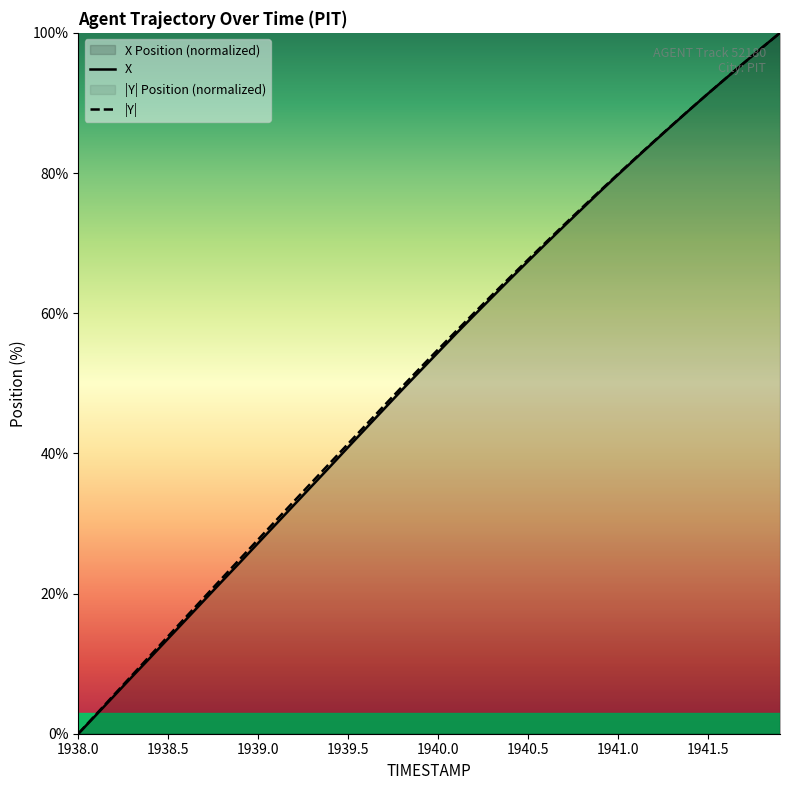

Reading left to right, list all the values displayed in this chart.

X: 1938.0=0.0	1938.1=2.7	1938.2=5.4	1938.3=8.2	1938.4=10.9	1938.5=13.6	1938.6=16.3	1938.7=19.1	1938.8=21.8	1938.9=24.5	1939.0=27.2	1939.1=29.9	1939.2=32.7	1939.3=35.4	1939.4=38.1	1939.5=40.9	1939.6=43.6	1939.7=46.4	1939.8=49.1	1939.9=51.8	1940.0=54.4	1940.1=57.1	1940.2=59.7	1940.3=62.3	1940.4=64.9	1940.5=67.4	1940.6=69.9	1940.7=72.4	1940.8=74.9	1940.9=77.4	1941.0=79.8	1941.1=82.1	1941.2=84.5	1941.3=86.8	1941.4=89.1	1941.5=91.3	1941.6=93.5	1941.7=95.7	1941.8=97.9	1941.9=100.0
Y: 1938.0=0.0	1938.1=2.8	1938.2=5.6	1938.3=8.4	1938.4=11.2	1938.5=13.9	1938.6=16.7	1938.7=19.5	1938.8=22.2	1938.9=25.0	1939.0=27.7	1939.1=30.5	1939.2=33.2	1939.3=35.9	1939.4=38.7	1939.5=41.4	1939.6=44.1	1939.7=46.8	1939.8=49.5	1939.9=52.2	1940.0=54.8	1940.1=57.4	1940.2=60.0	1940.3=62.6	1940.4=65.1	1940.5=67.7	1940.6=70.1	1940.7=72.6	1940.8=75.1	1940.9=77.5	1941.0=79.9	1941.1=82.2	1941.2=84.5	1941.3=86.8	1941.4=89.1	1941.5=91.3	1941.6=93.5	1941.7=95.7	1941.8=97.9	1941.9=100.0